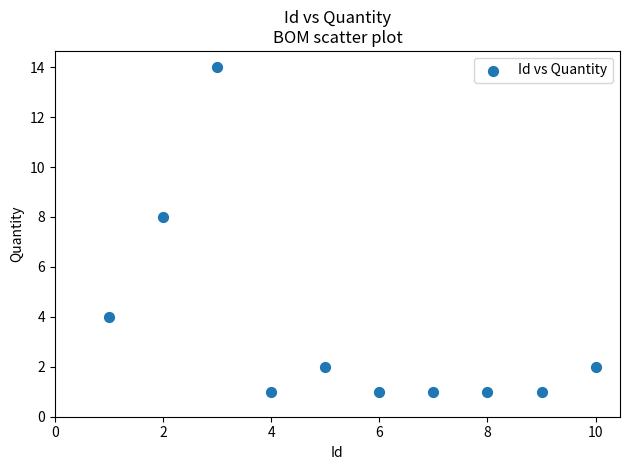

What Y value in the scatter plot is closest to 7?

8